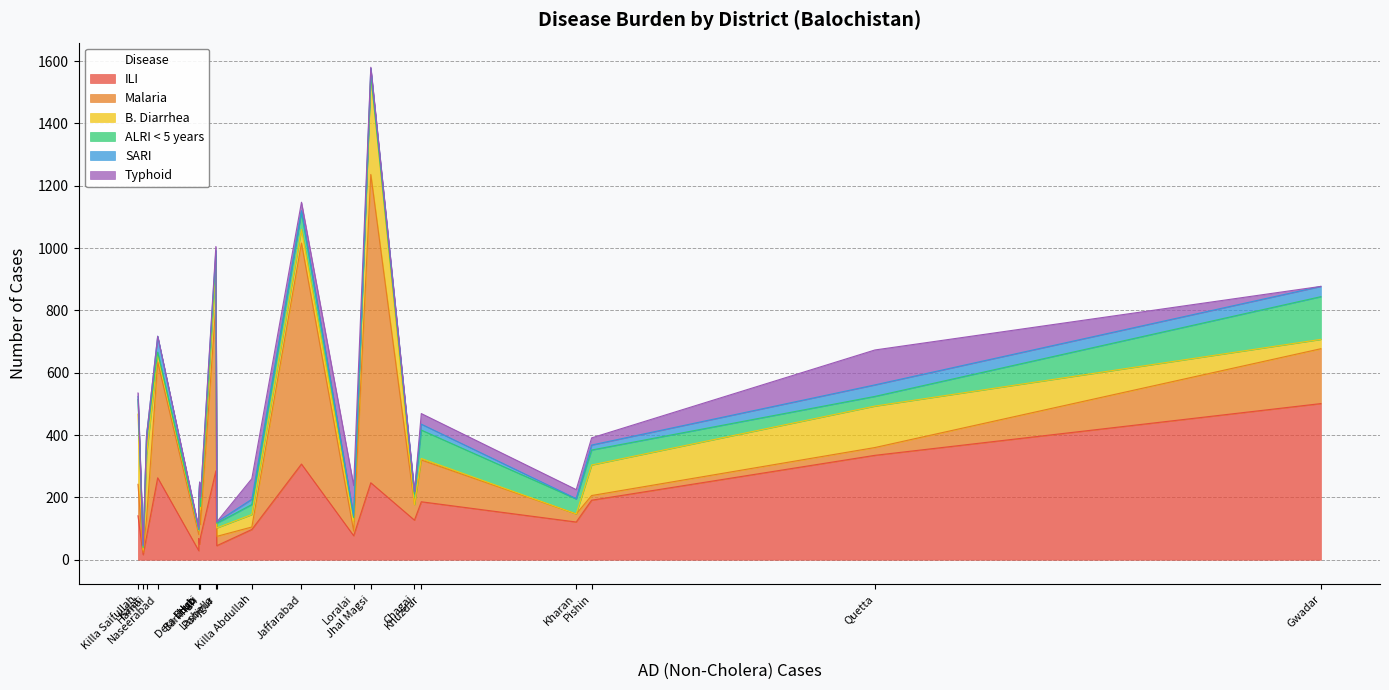

How many intersections are there between B. Diarrhea and Typhoid?

4